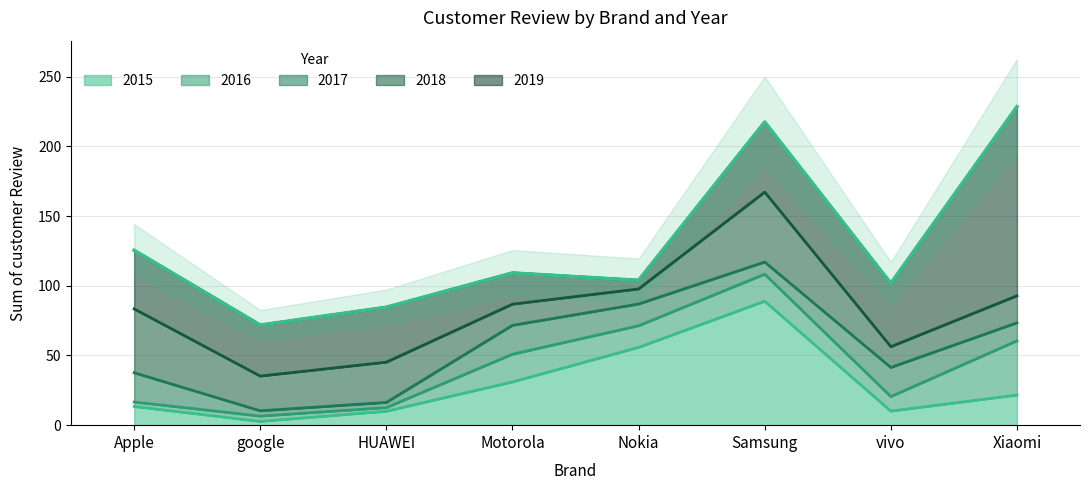

At which category does the chart reach its minimum across all series?

HUAWEI